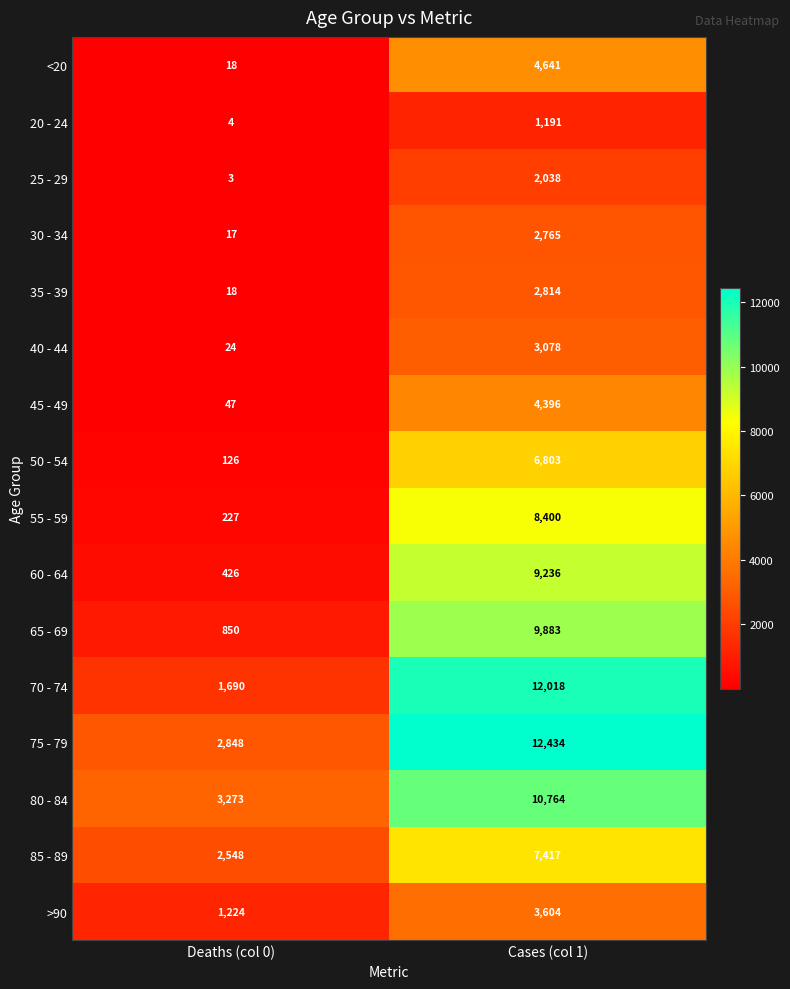

The value of 45 - 49 at Cases (col 1) is 6198. True or false?

False